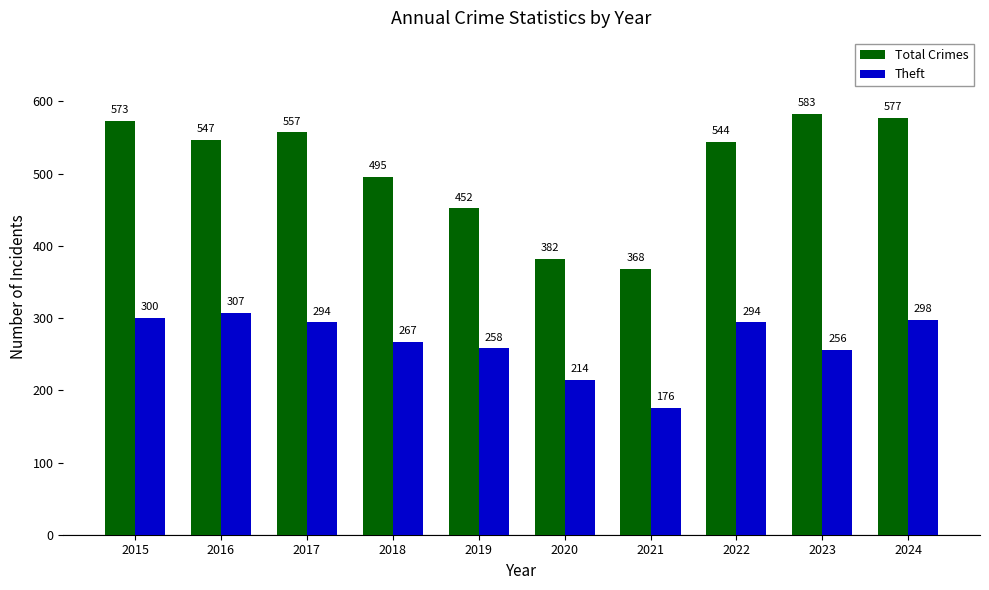

Rank the series at 2023 from highest to lowest value.

Total Crimes, Theft